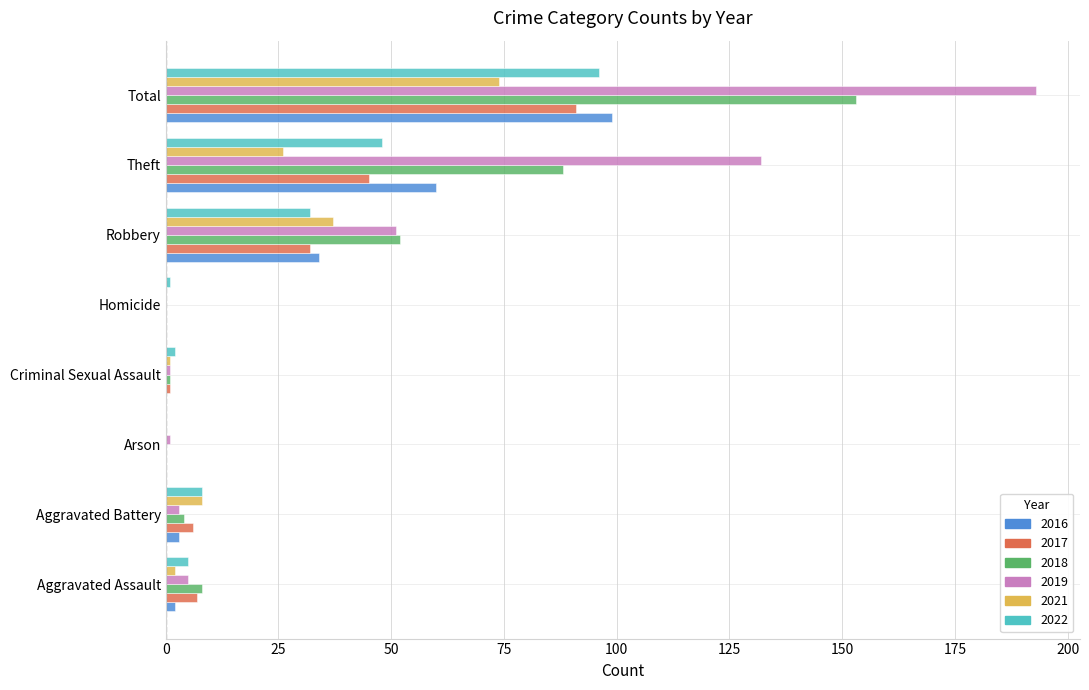

How many positive values does the 2022 series have?

7